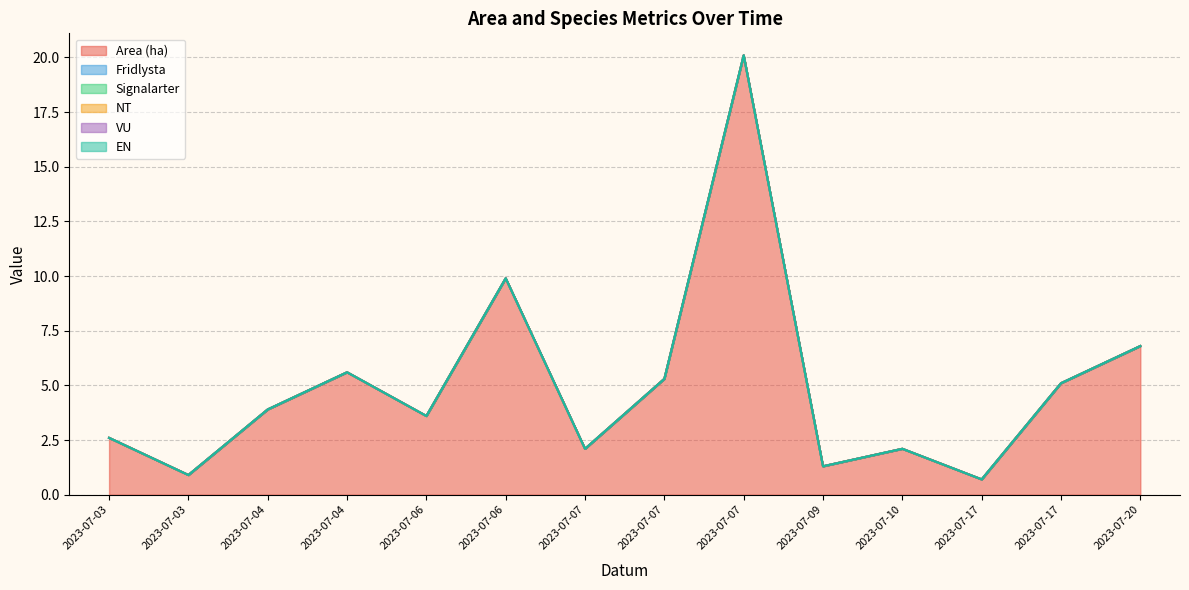

Rank the series at 2023-07-09 from highest to lowest value.

Area (ha), Fridlysta, Signalarter, NT, VU, EN